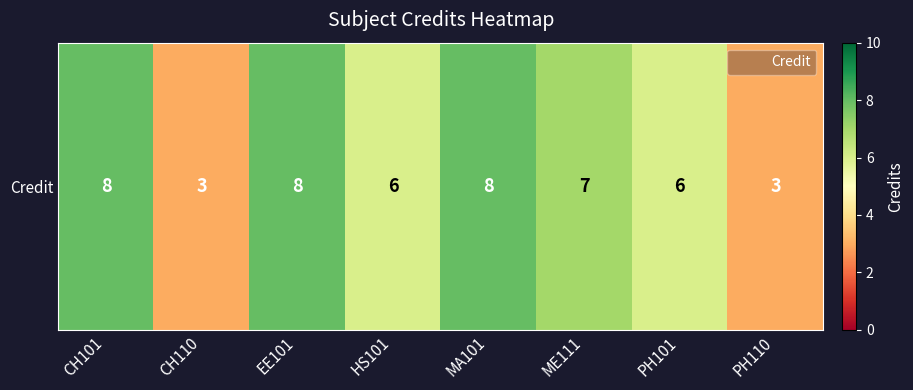

True or false: the data shows 2 at PH101.

False